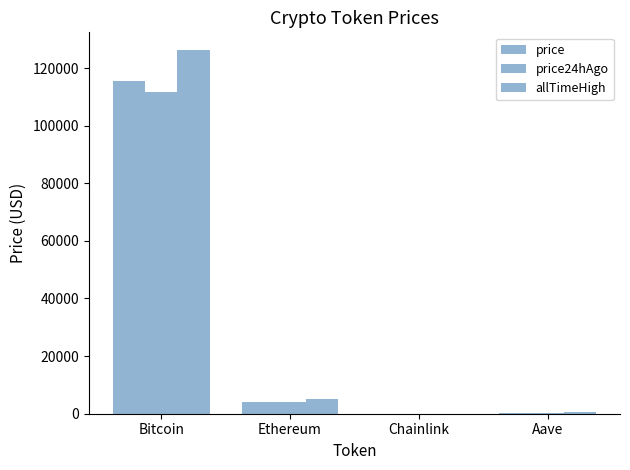

How many categories are shown in the chart?

4